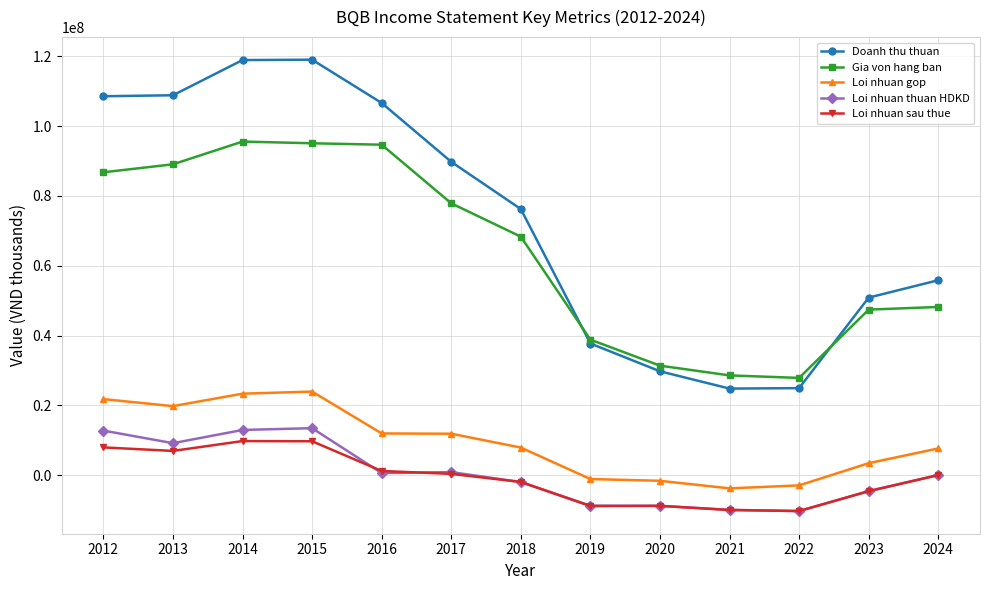

At 2014, list the series in order from largest to smallest.

Doanh thu thuan, Gia von hang ban, Loi nhuan gop, Loi nhuan thuan HDKD, Loi nhuan sau thue